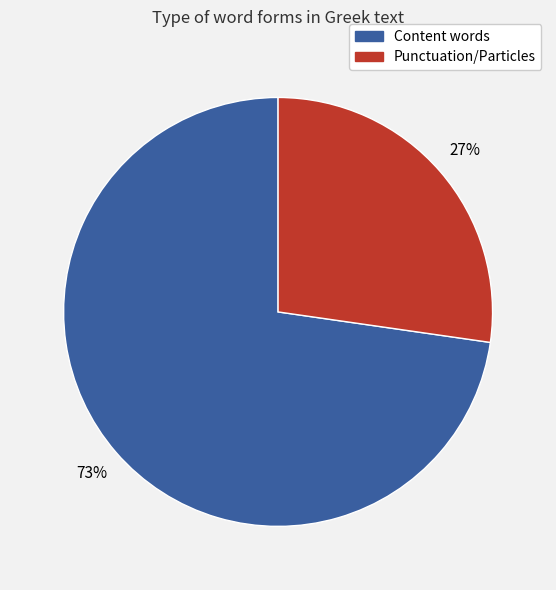

To the nearest percent, what is the average slice percentage?

50%